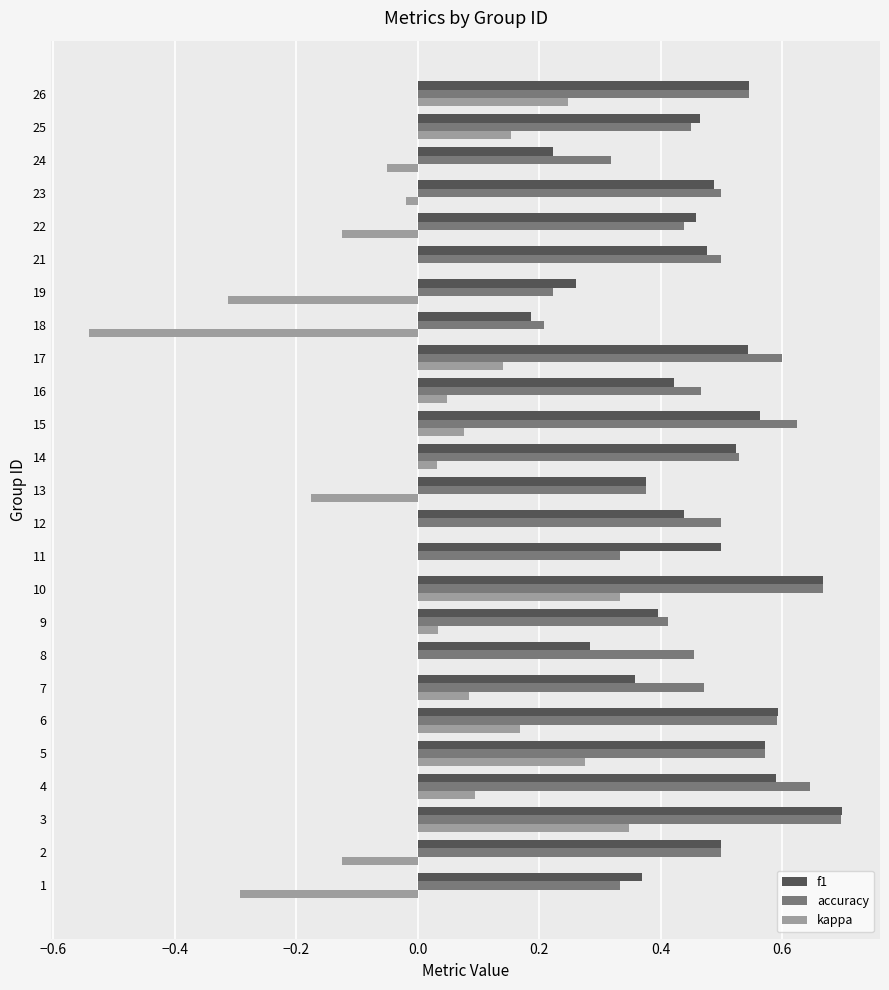

Is it true that kappa equals 0.0 at 15?

False